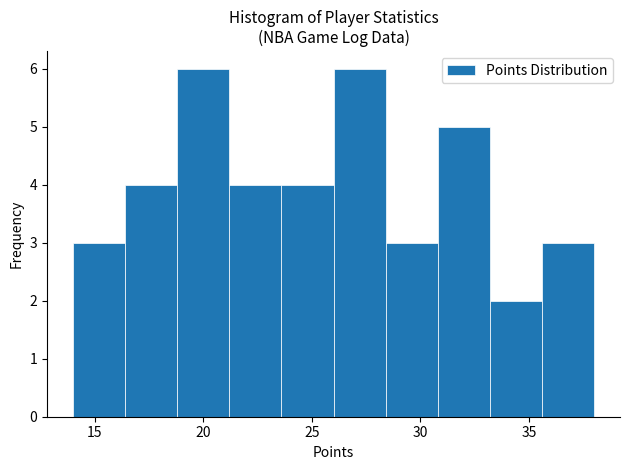

What is the height of the bar covering 23.6 to 26.0 on the x-axis? Neither the bar edges nor the heights are printed on the chart, so give them approximately, as read against the axes.

4